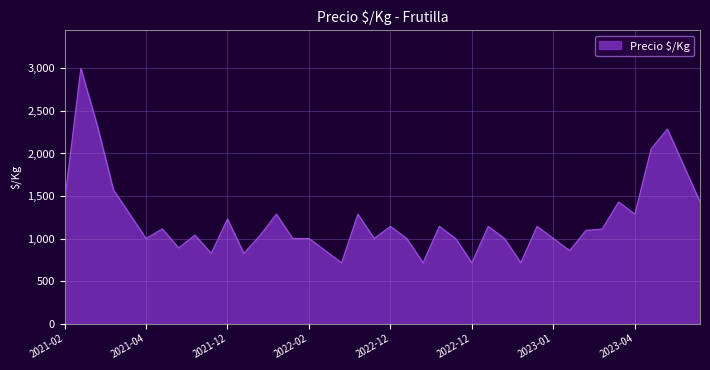

What is the difference between the maximum and minimum values?

2286